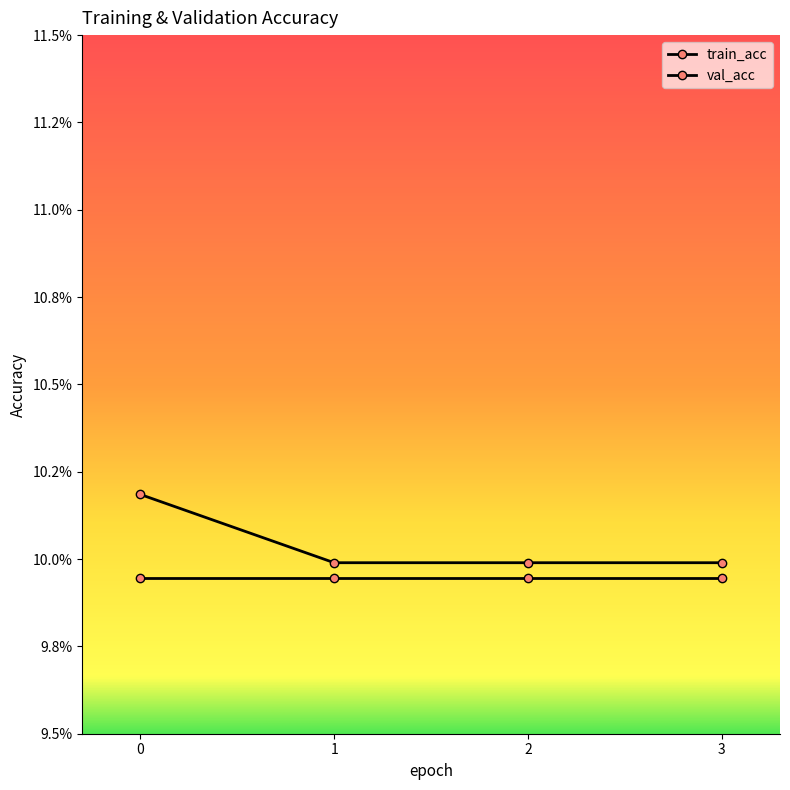

Does the chart have visible grid lines?

No